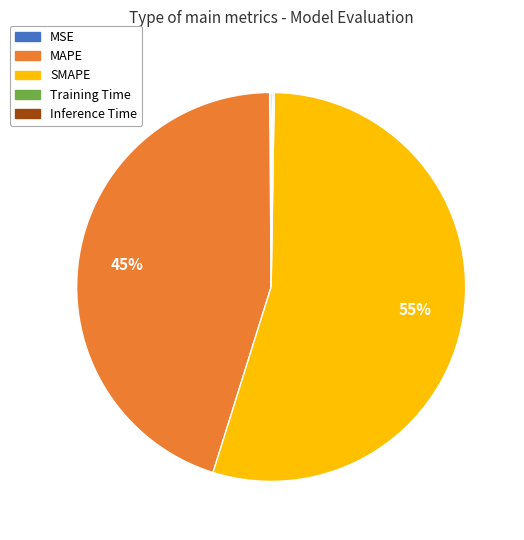

What percentage is the SMAPE slice, to the nearest percent?

55%